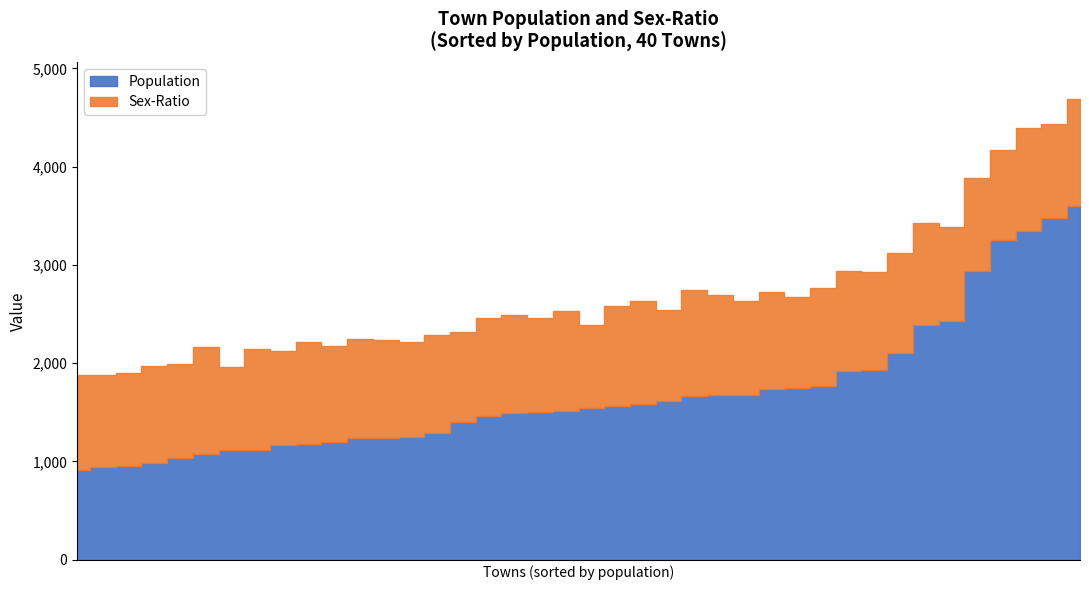

Does the chart display data point markers on the line(s)?

No